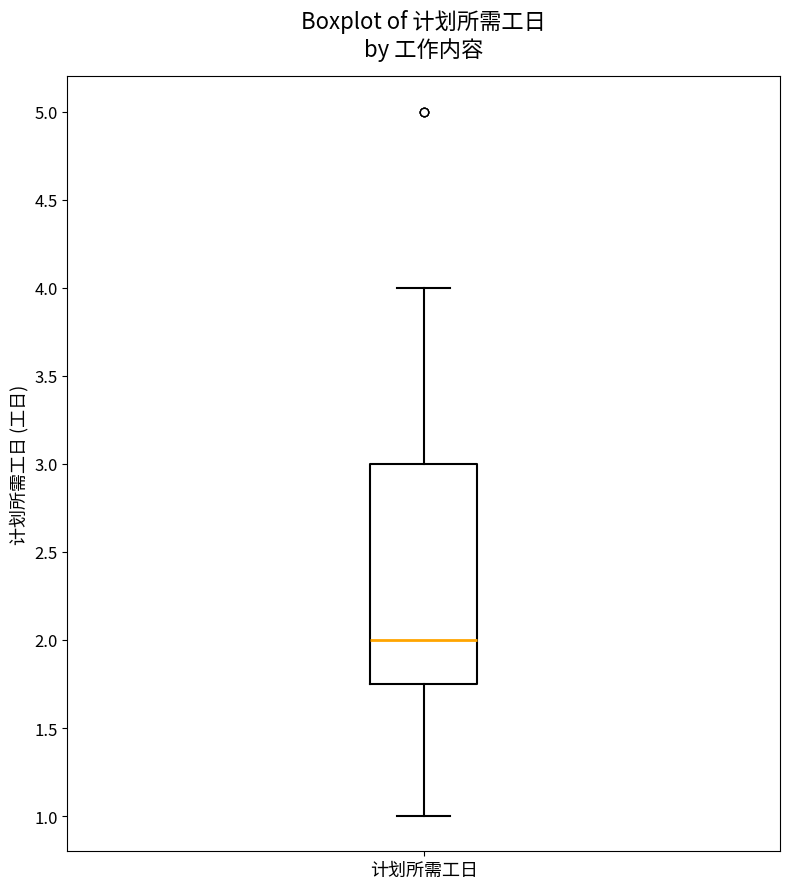

Read this box plot against the y-axis: the position of the median line, the range covered by the box, and the ends of both whiskers. The values are not printed on the chart, so give them approximately, as read against the axis.

median 2.00, box 1.75 to 3.00, whiskers 1.00 to 4.00